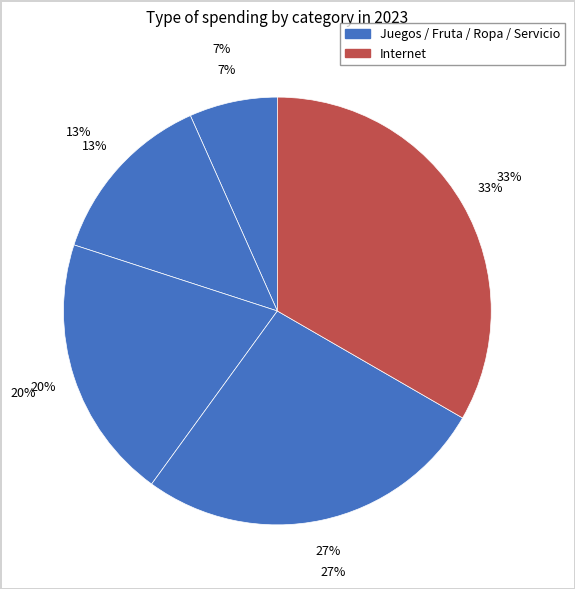

To the nearest percent, what percentage of the pie is Servicio?

27%